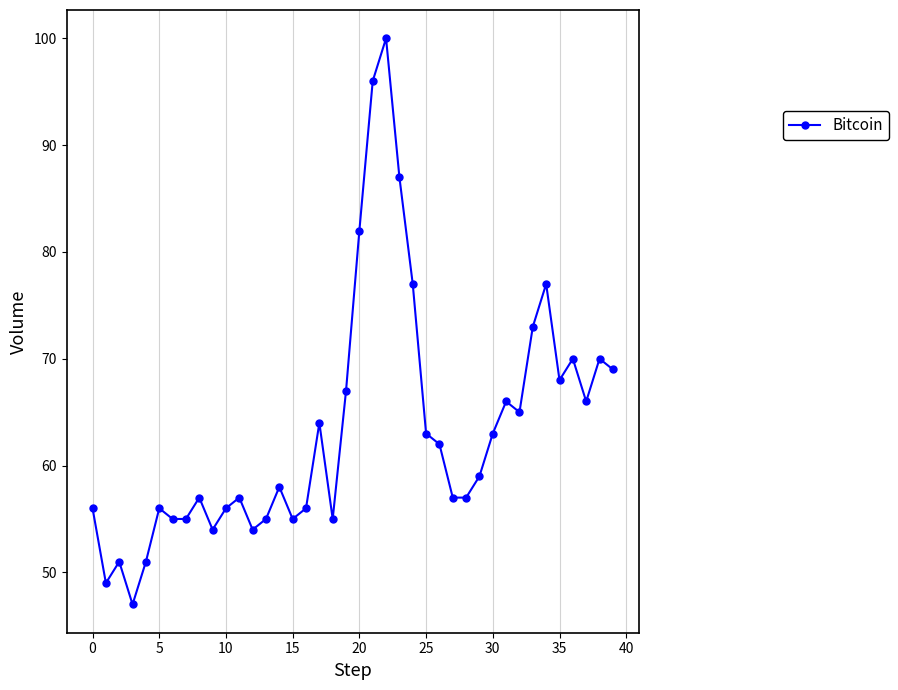

What is the maximum value shown in the chart?

100